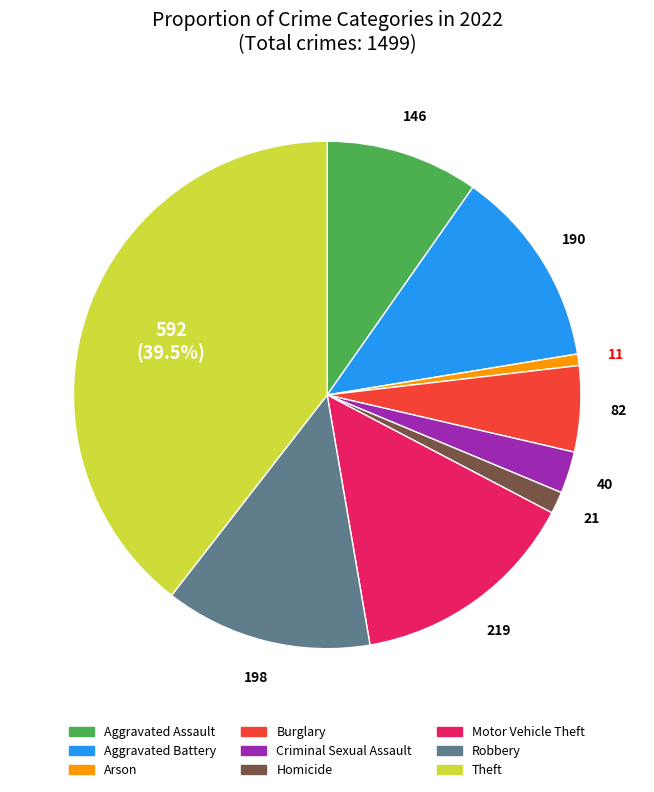

To the nearest percent, what is the combined percentage of Aggravated Battery and Theft?

52%